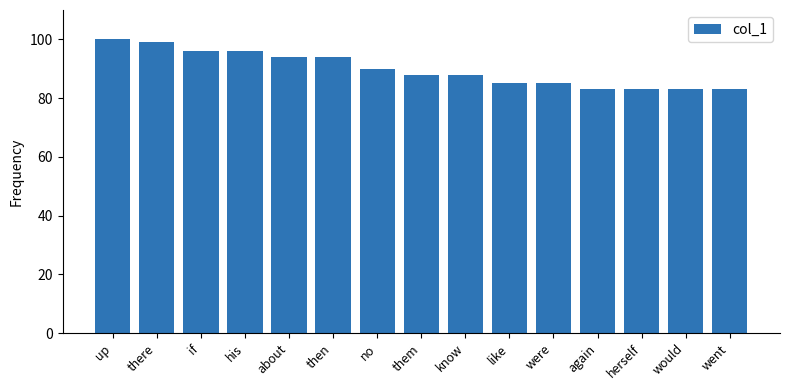

Reading left to right, what are all the values shown in this chart?

up=100	there=99	if=96	his=96	about=94	then=94	no=90	them=88	know=88	like=85	were=85	again=83	herself=83	would=83	went=83